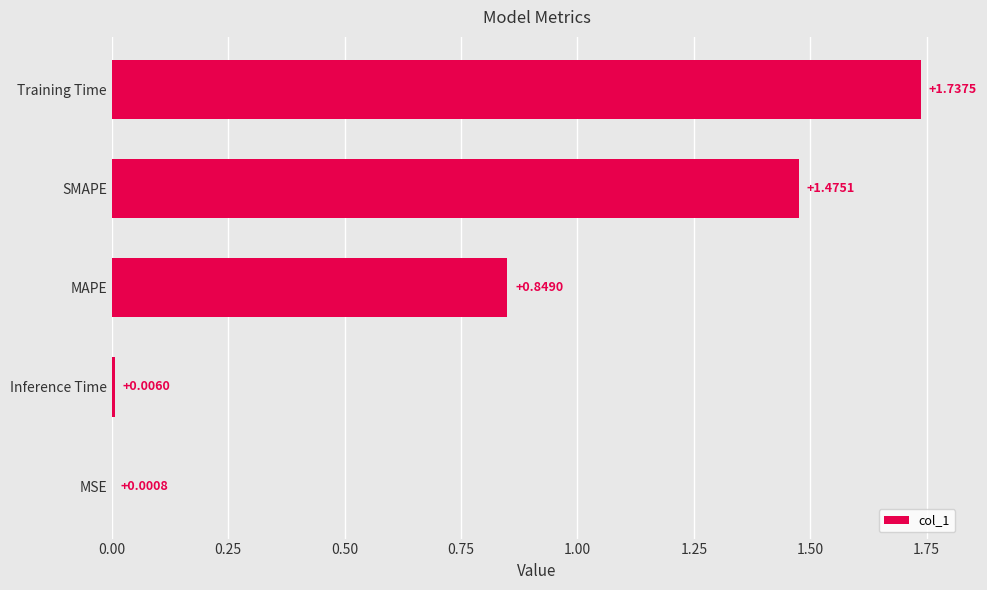

Where is the data nearest to the value 0?

MSE